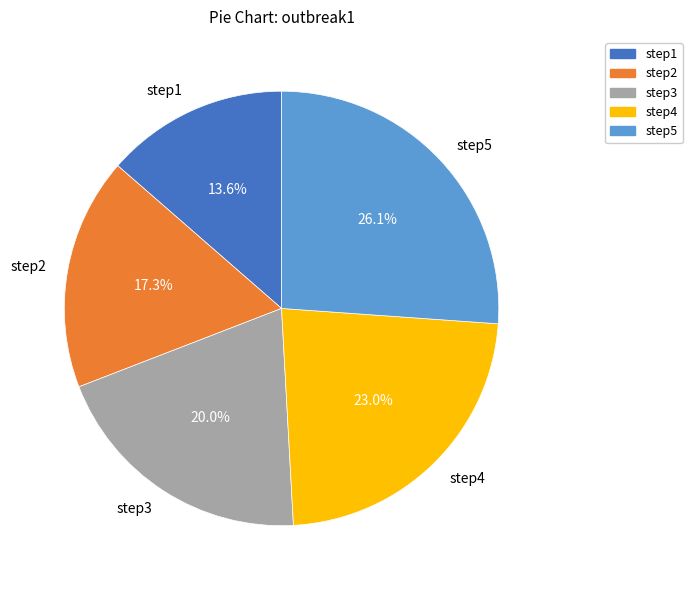

Is there a majority slice in this chart?

No